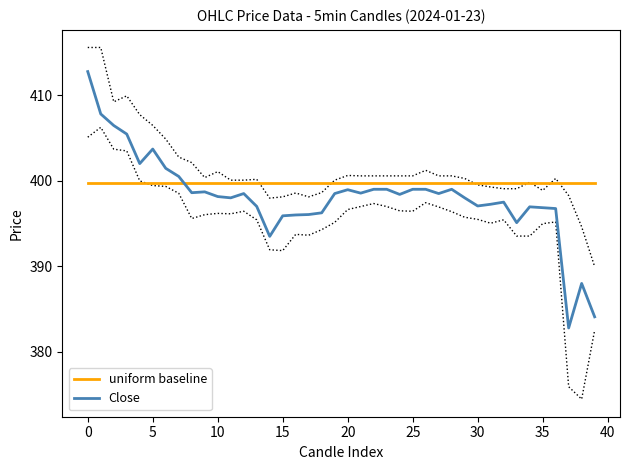

At how many categories does at least one series exceed 398?

40